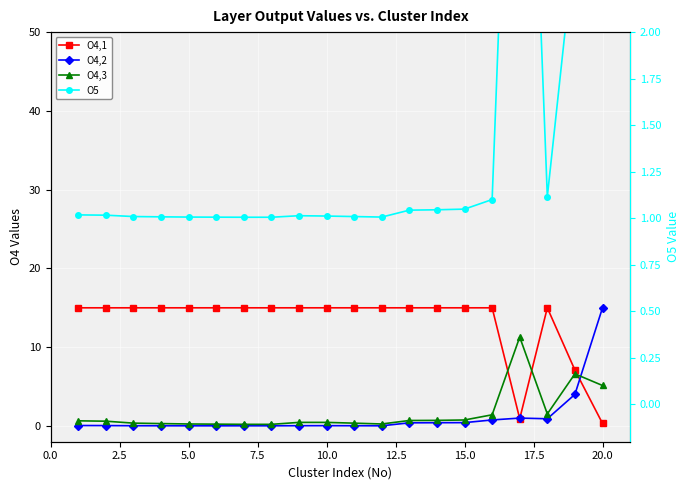

In O4,1, how many points are lower than both neighbors (excluding endpoints)?

1